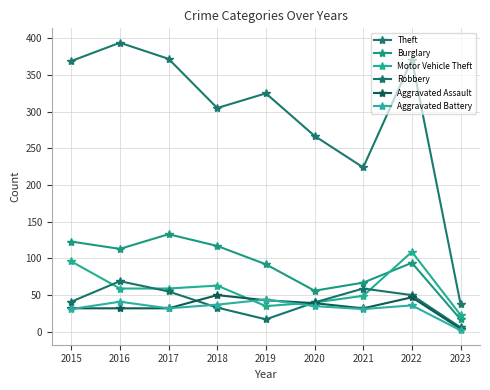

What is the difference between the maximum and minimum values in the Aggravated Assault series?

46